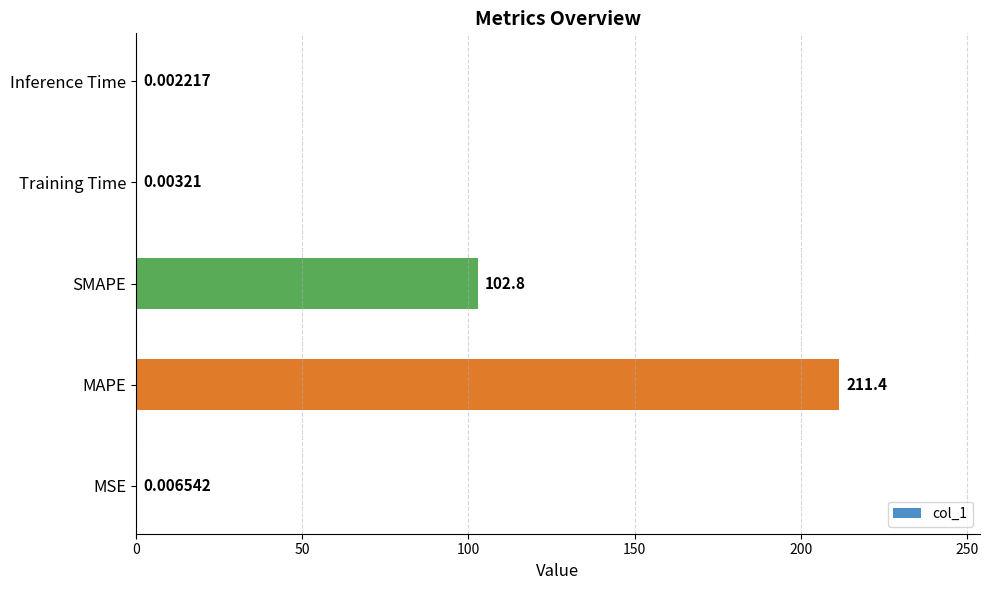

Which has a higher value, Inference Time or MSE?

MSE